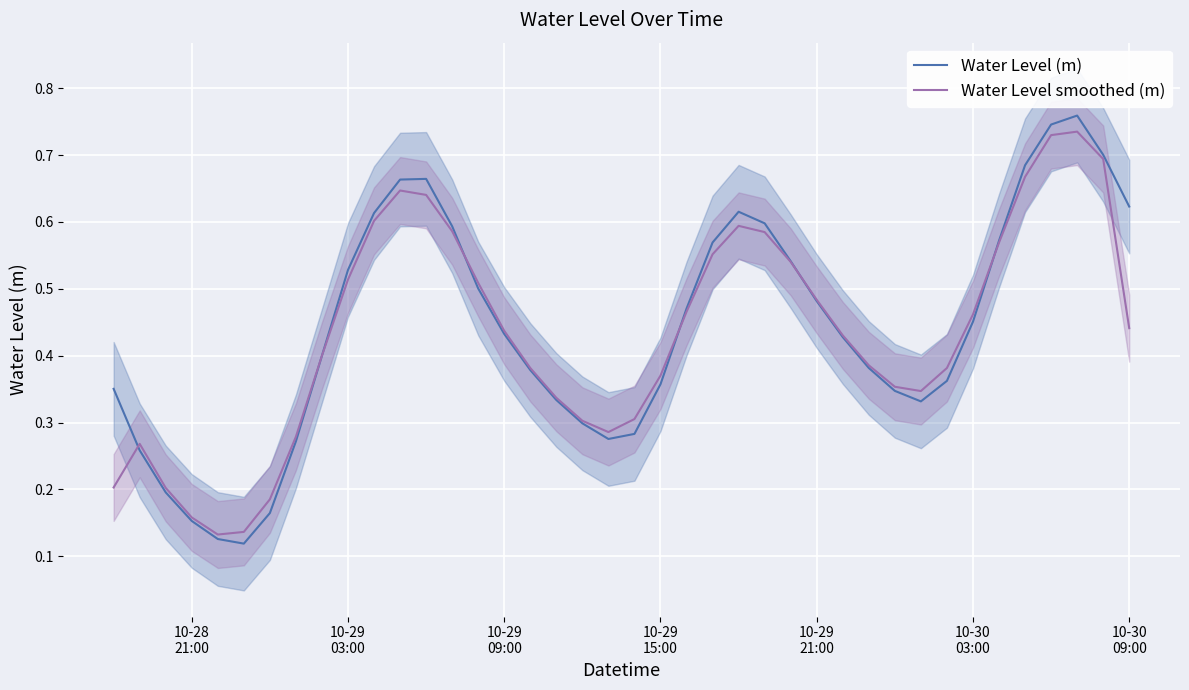

Which series has the widest spread of values?

Water Level (m)